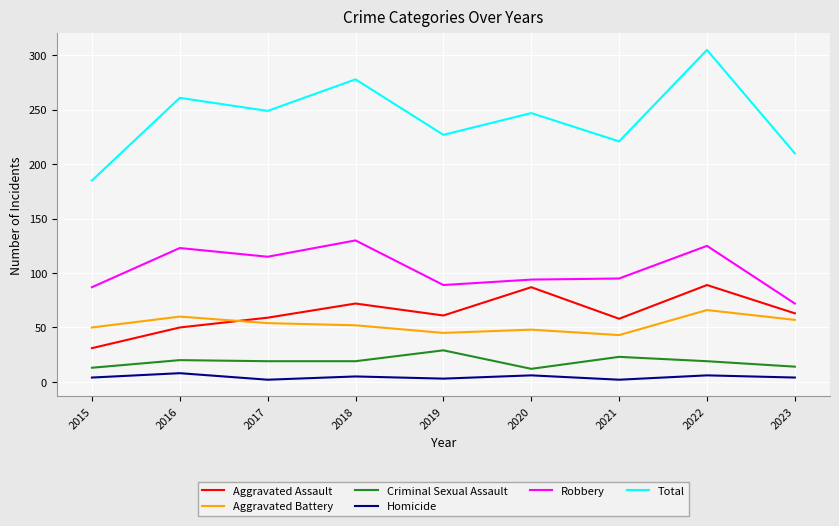

What value does the Criminal Sexual Assault series have at 2016, to the nearest 5?

20